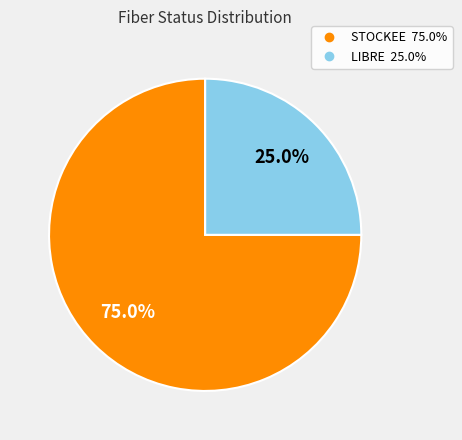

Between STOCKEE and LIBRE, which is larger?

STOCKEE